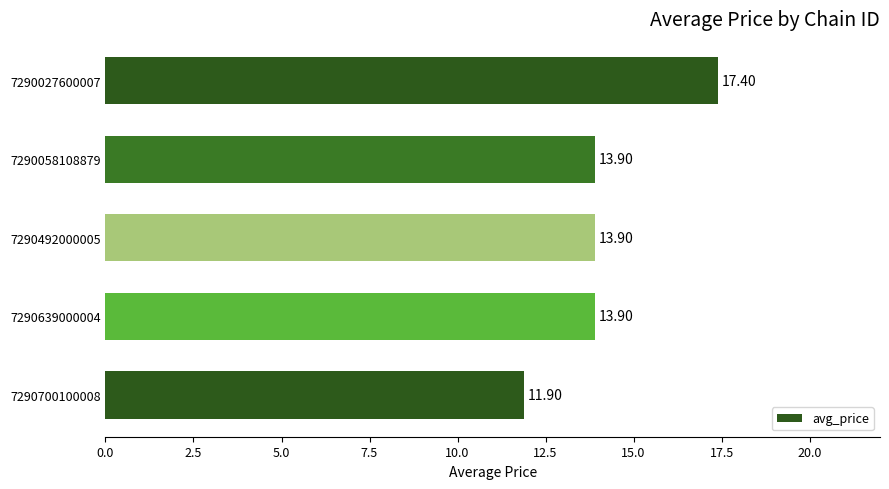

What is the sum of all values?

71.0